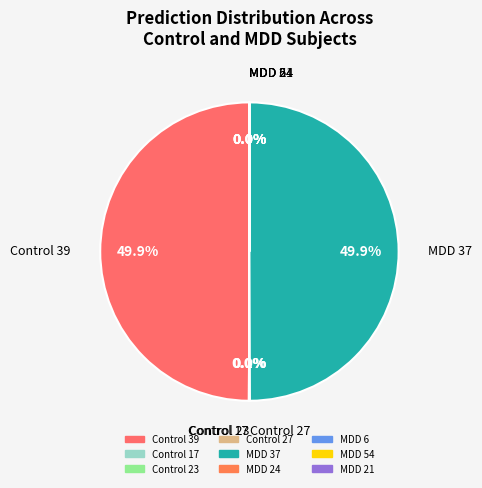

True or false: Control 27 accounts for 1% of the total.

False